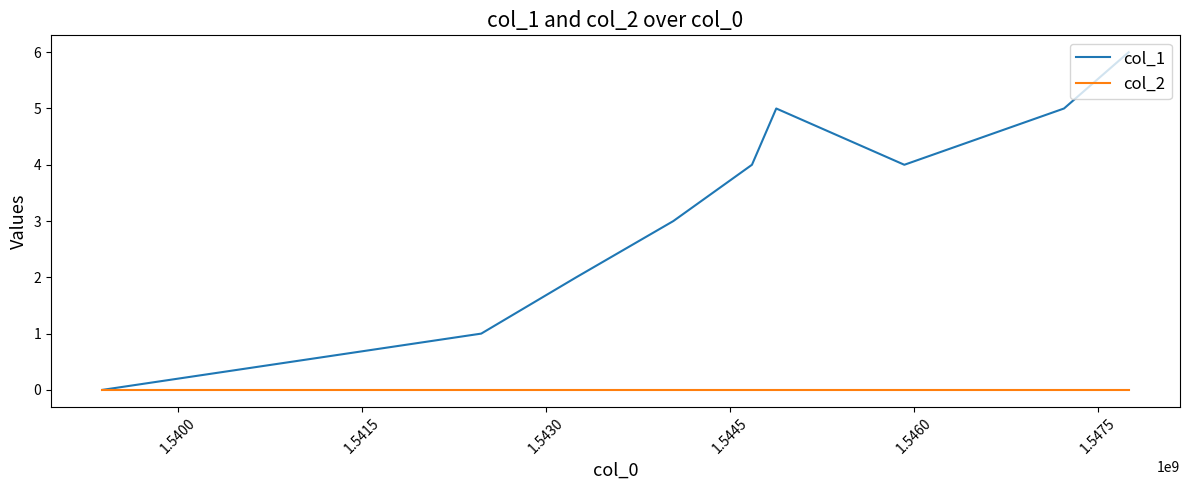

Rank the series by their maximum value, from lowest to highest.

col_2, col_1